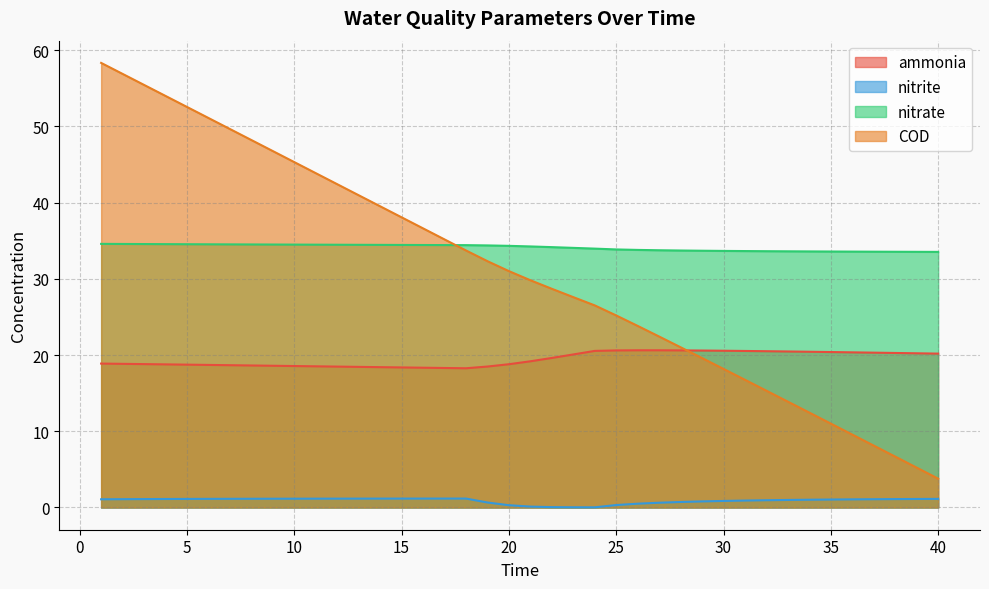

True or false: nitrite has more than 0 points higher than both neighbors.

True